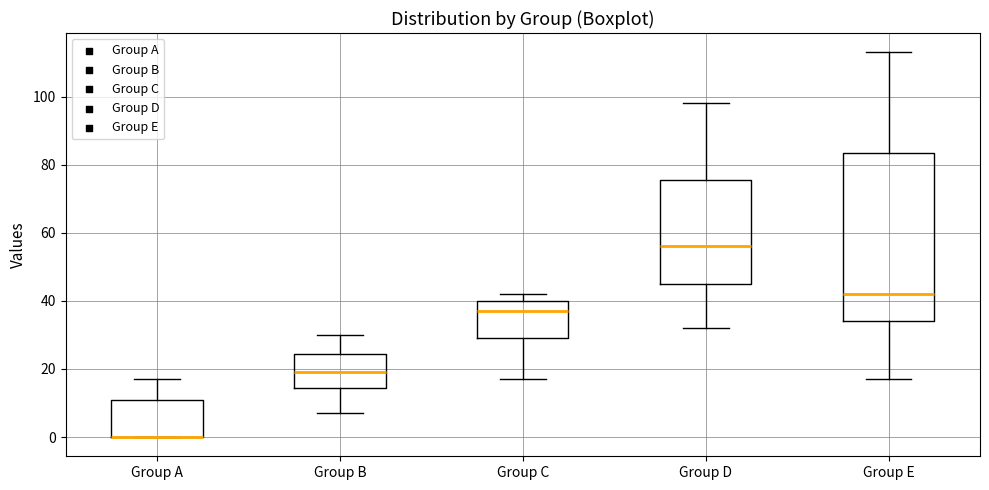

Where does the lower whisker of the box for Group C end on the y-axis? The values are not printed on the chart, so give them approximately, as read against the axis.

18